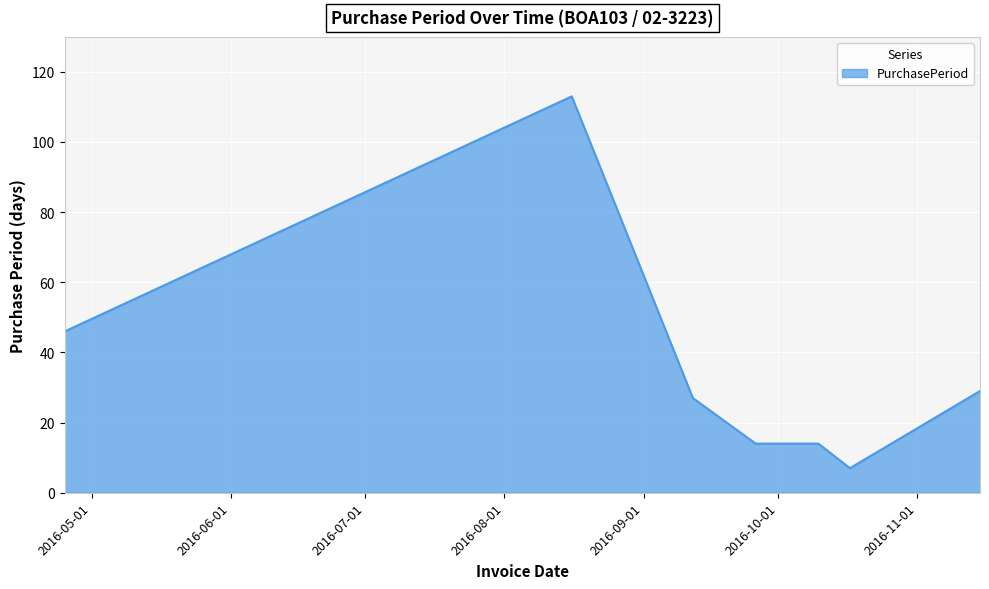

What is the sum of all values?

250